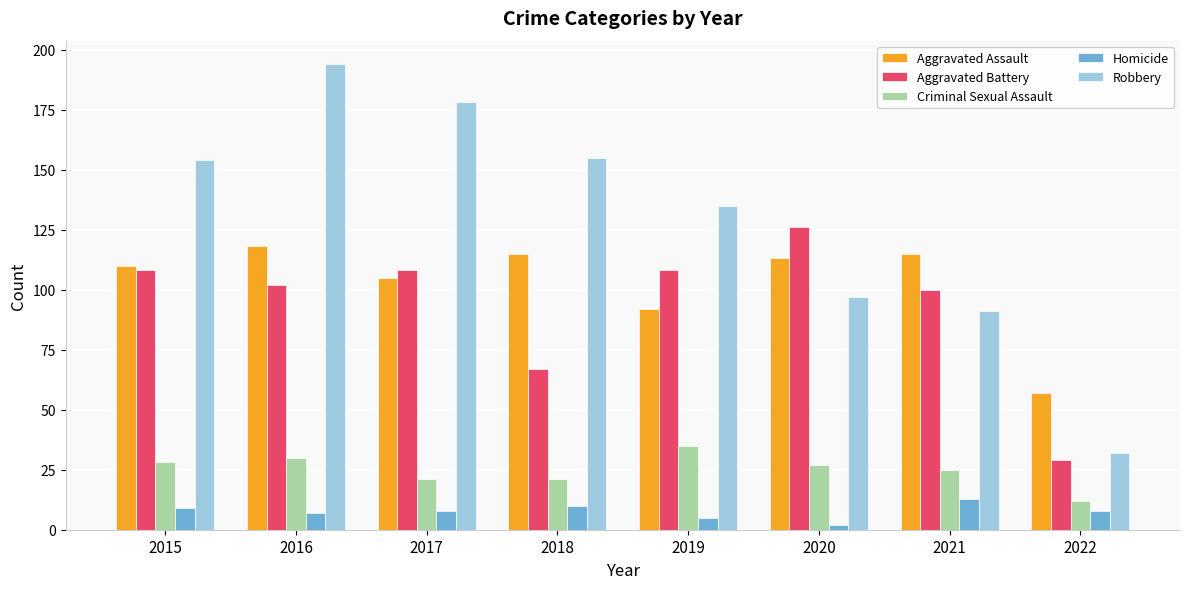

List the series in order of their peak value, lowest first.

Homicide, Criminal Sexual Assault, Aggravated Assault, Aggravated Battery, Robbery